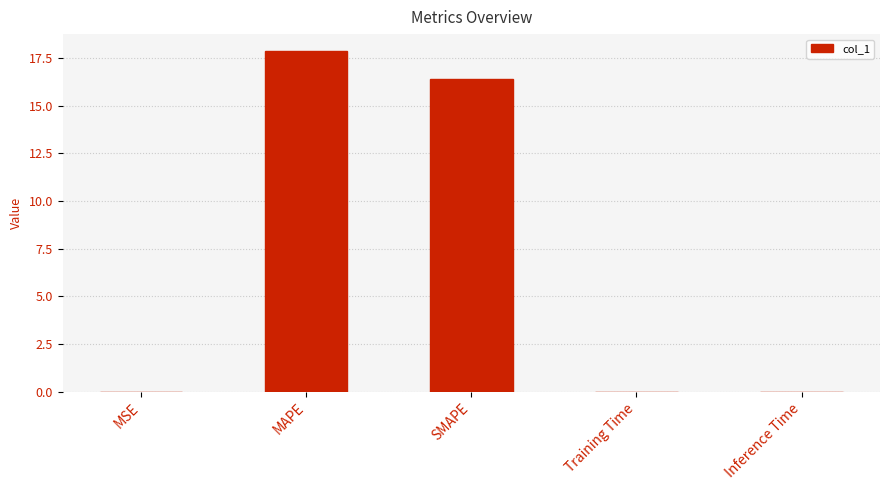

Between Inference Time and MAPE, which is larger?

MAPE